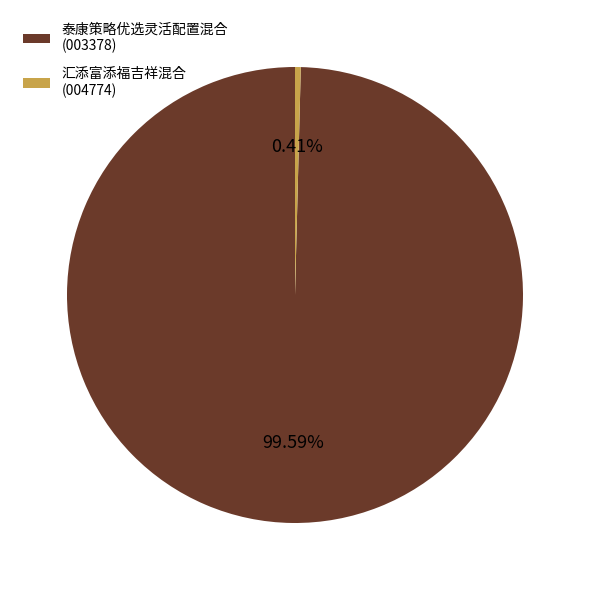

Is there a majority slice in this chart?

Yes